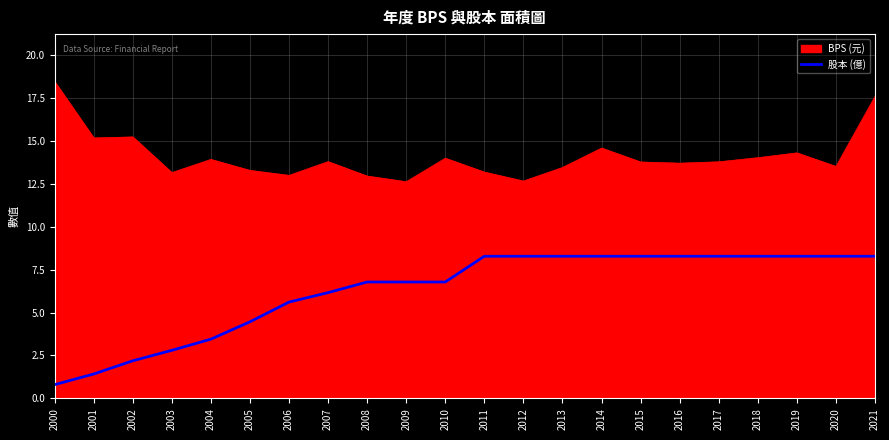

How many distinct data groups are displayed?

2